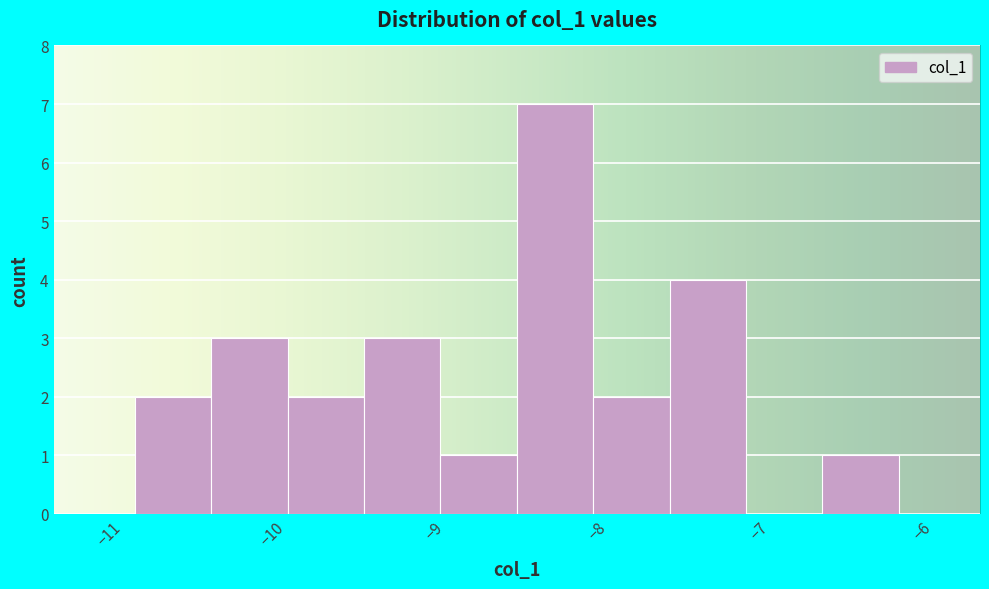

How tall is the bar that spans -10.4 to -9.9 on the x-axis? Neither the bar edges nor the heights are printed on the chart, so give them approximately, as read against the axes.

3